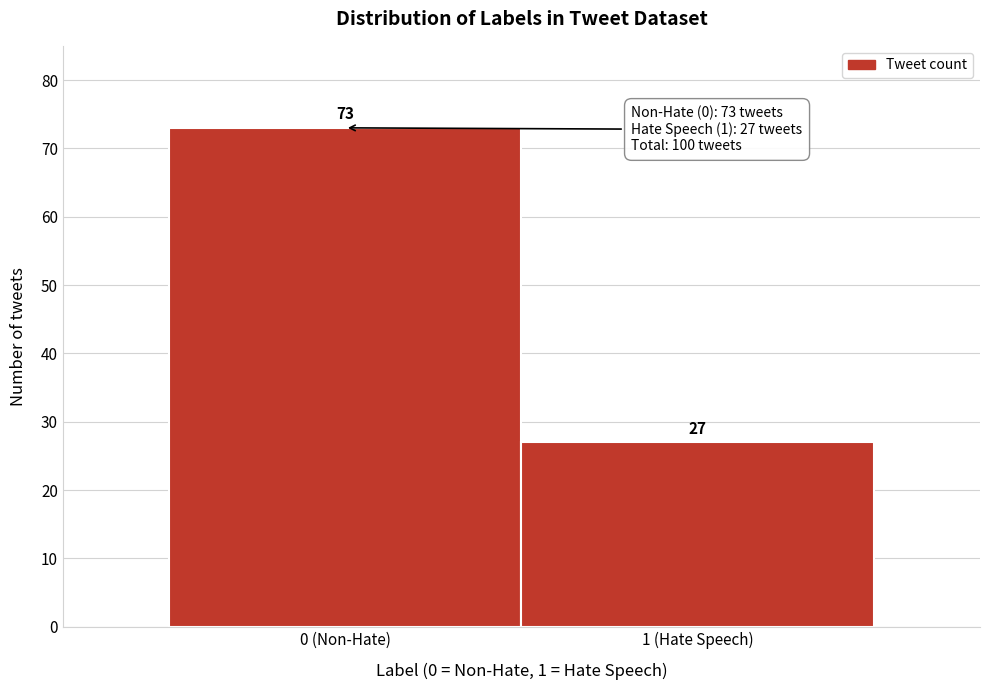

Reading left to right, what are all the values shown in this chart?

0 (Non-Hate)=73	1 (Hate Speech)=27